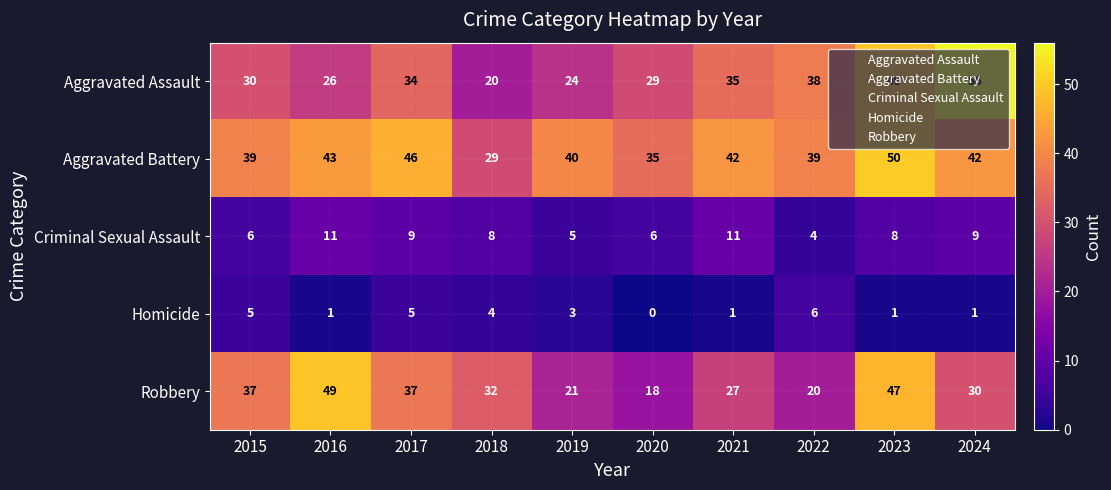

Rank the series by their maximum value, from lowest to highest.

Homicide, Criminal Sexual Assault, Robbery, Aggravated Battery, Aggravated Assault